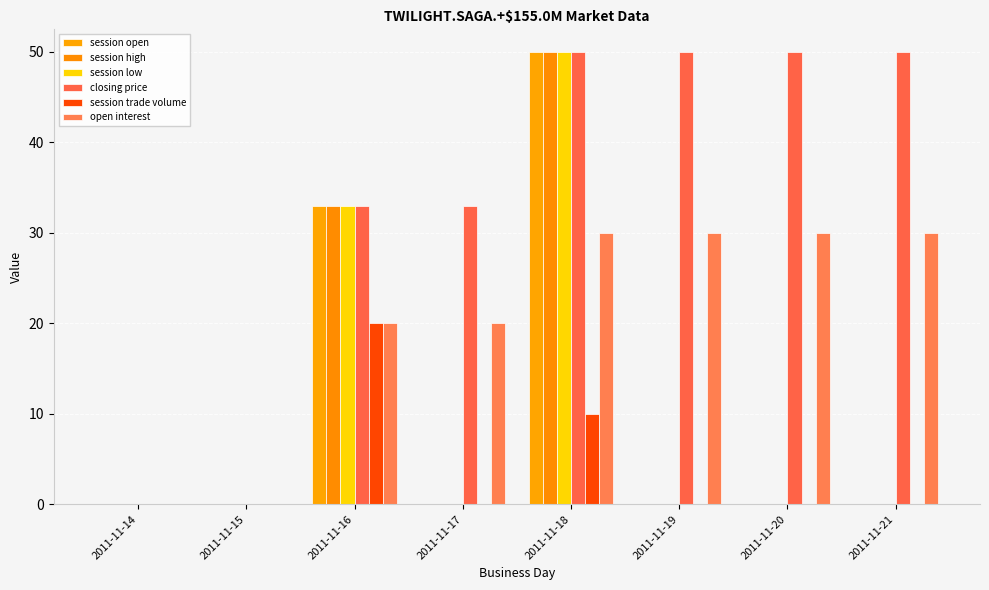

Count the number of data series in this chart.

6